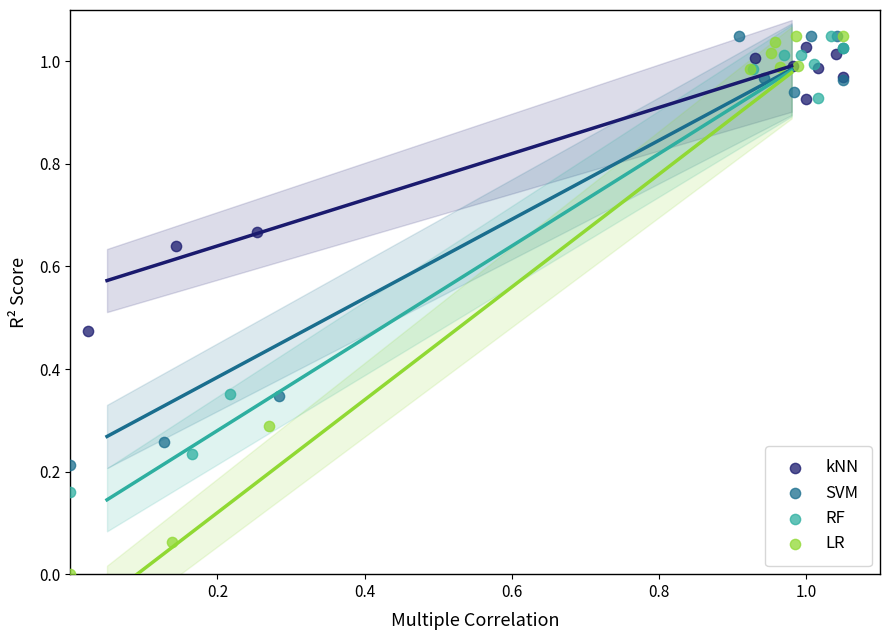

Which series reaches the minimum Y coordinate?

LR